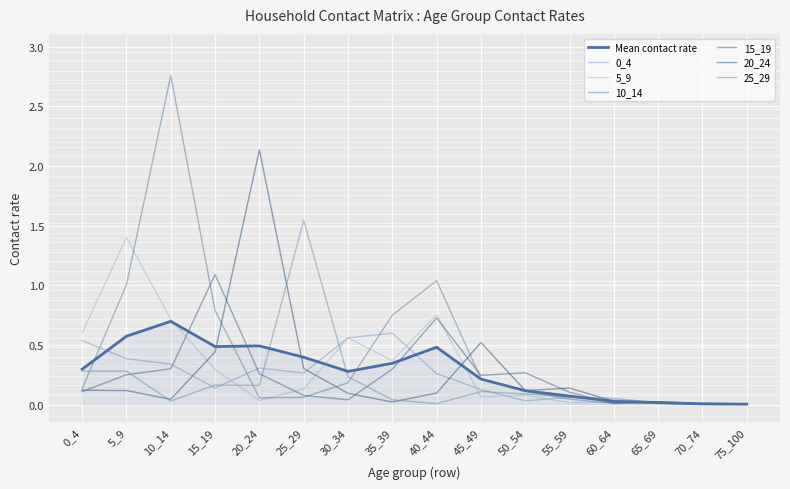

How many interior local valleys does the 25_29 series have?

4